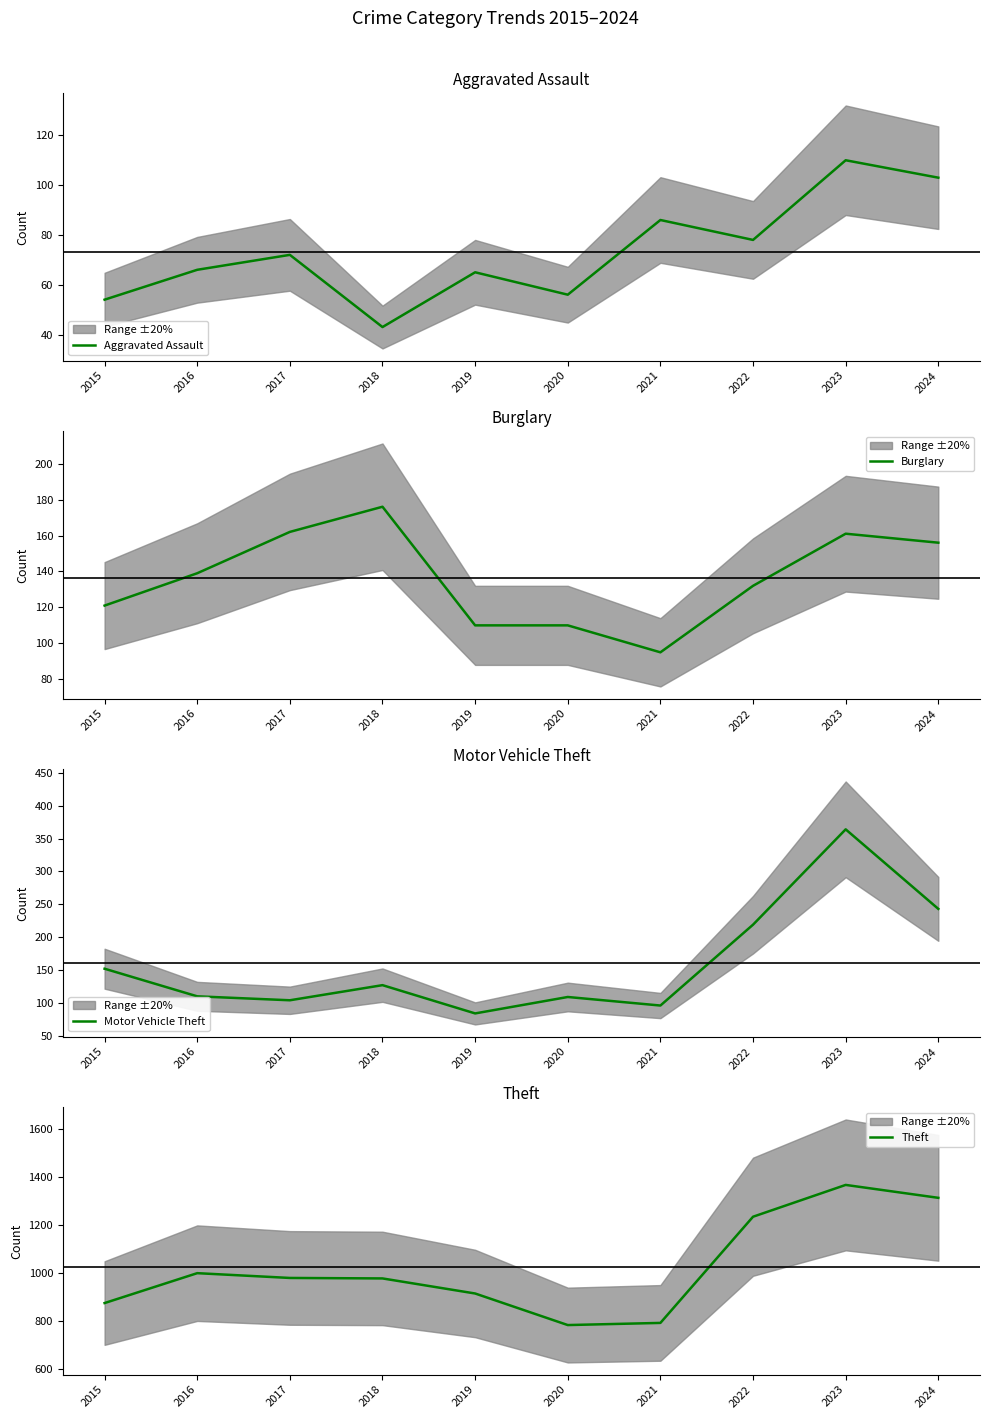

What are all the series names shown in the legend?

Aggravated Assault, Burglary, Motor Vehicle Theft, Theft